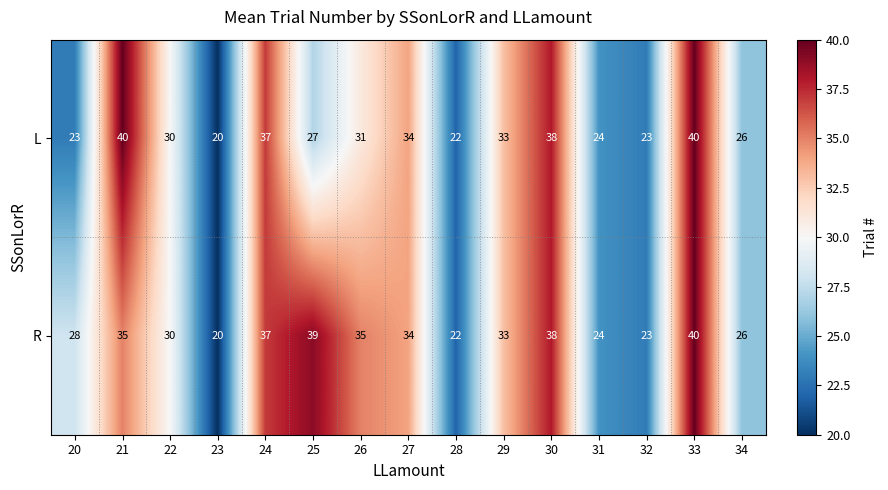

What is the difference between the maximum and minimum values in the L series?

20